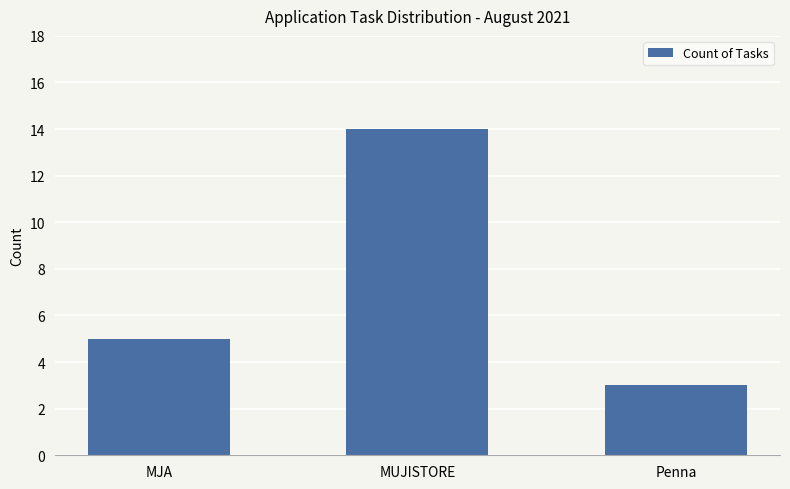

What is the average value?

7